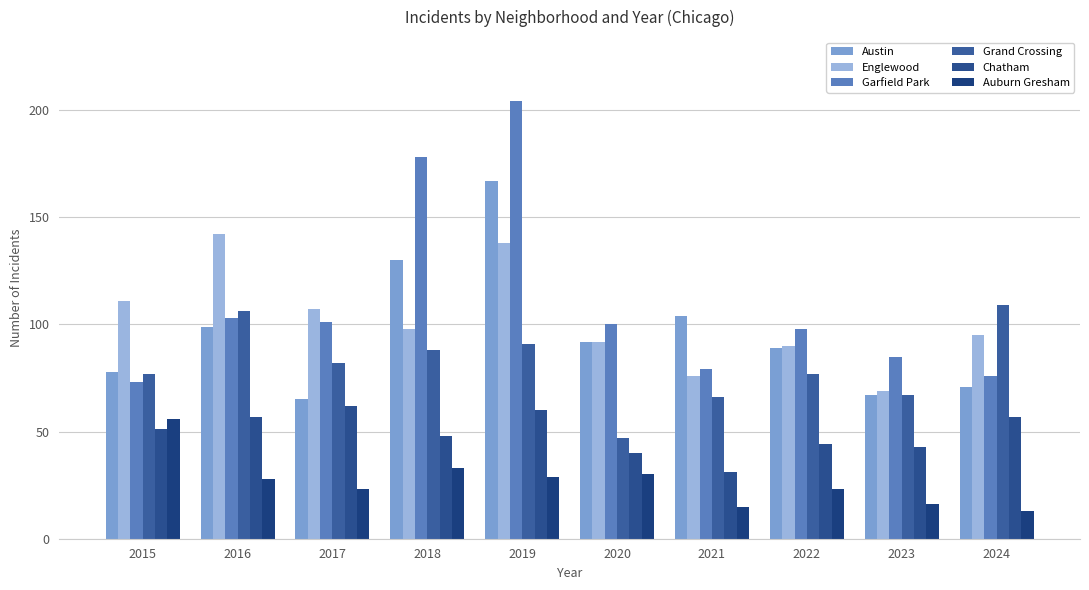

At which category is the sum across all series the highest?

2019